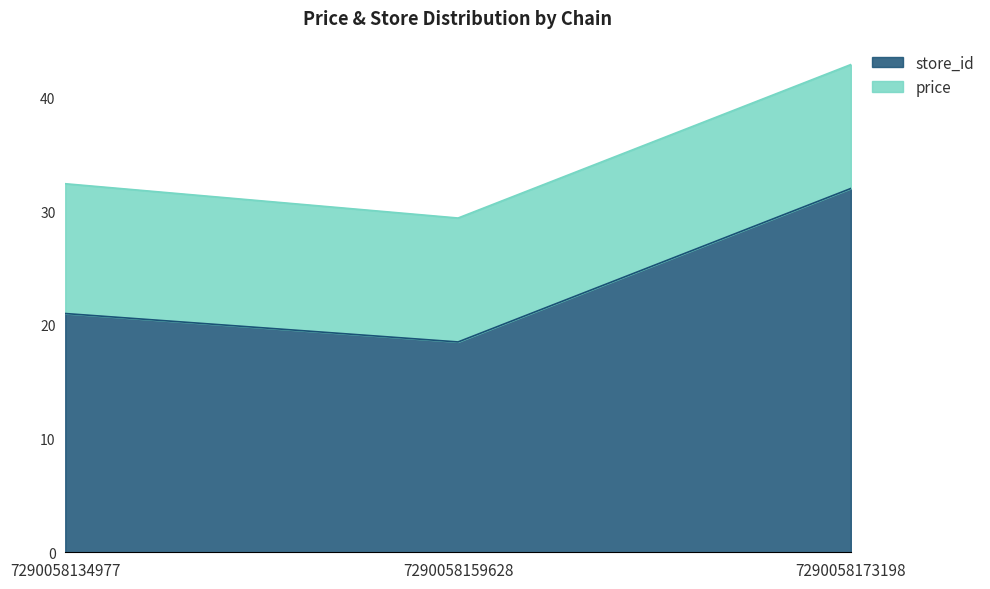

Reading left to right, extract all data points from this chart.

21.0	18.5	32.0